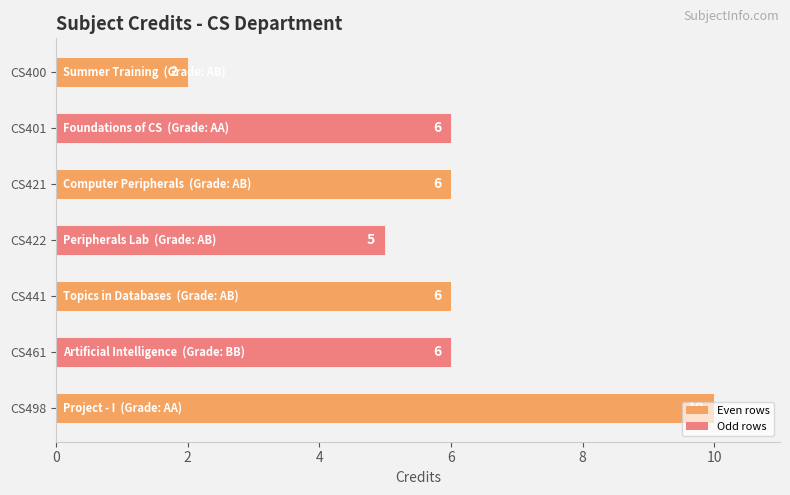

What is the smallest value displayed?

2